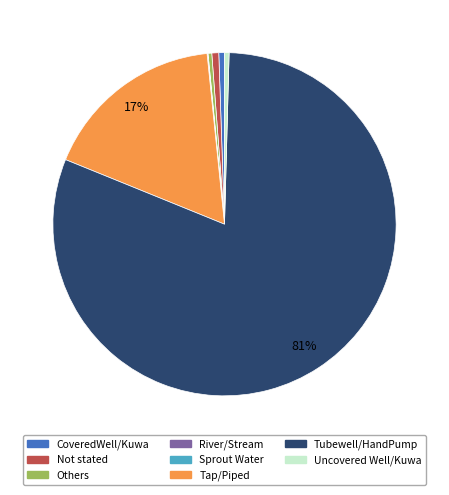

Between Not stated and Tubewell/HandPump, which is larger?

Tubewell/HandPump